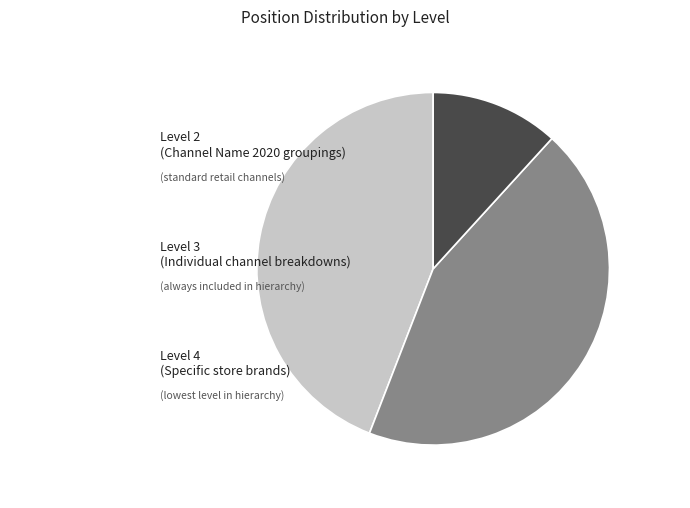

Which has a higher value, Level 2 or Level 4?

Level 2